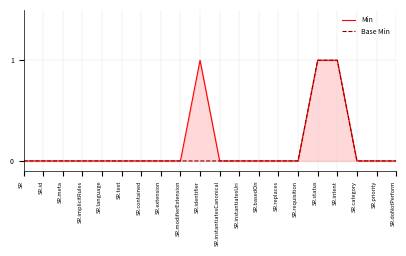

True or false: Min and Base Min intersect in this chart.

False